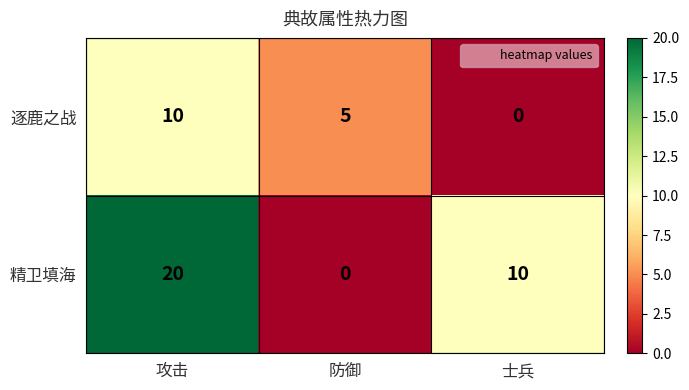

True or false: 逐鹿之战 has a value of 0 at 士兵.

True